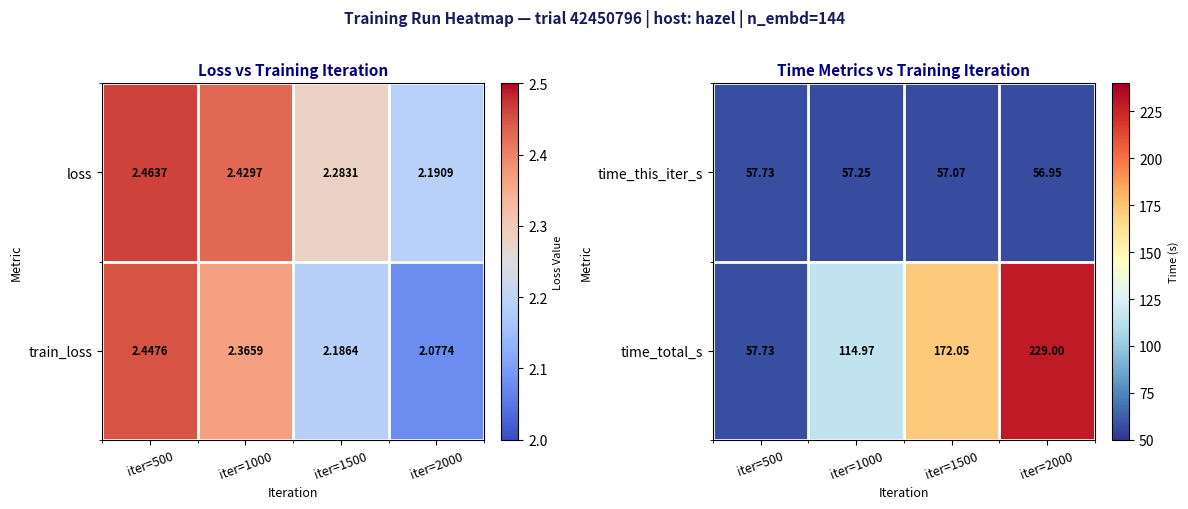

At which label does time_total_s first exceed 172?

iter=1500